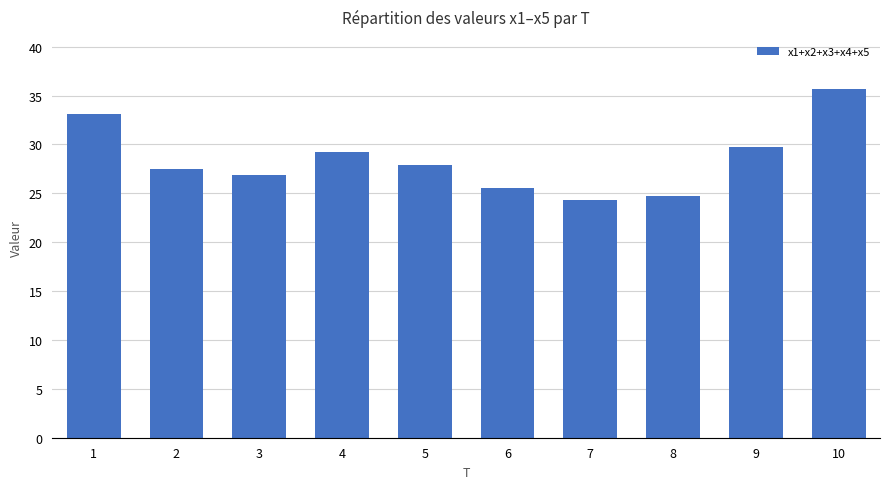

Count the number of categories in the chart.

10